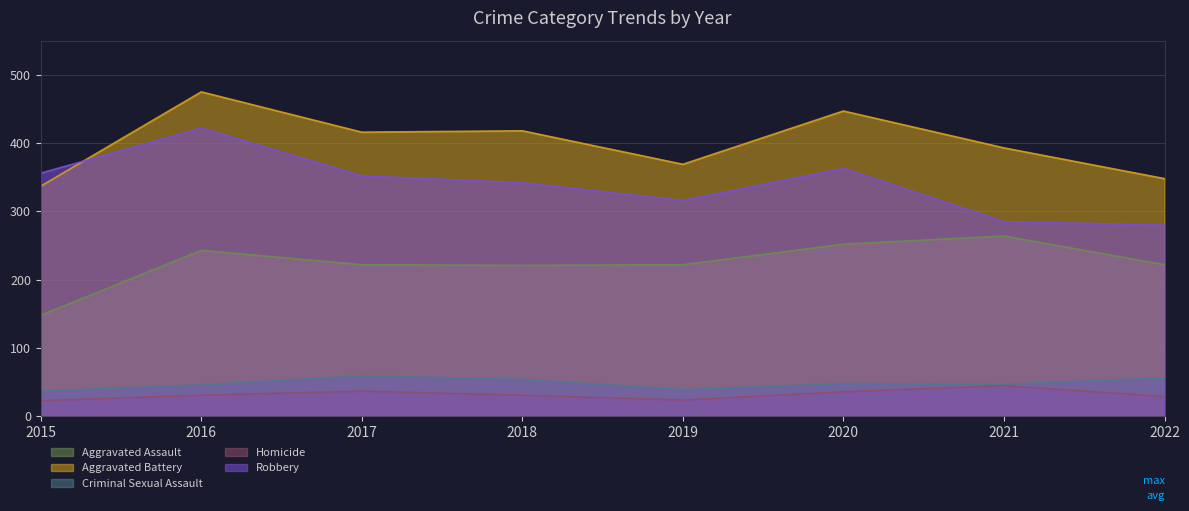

Which label corresponds to the smallest value in the chart?

2015